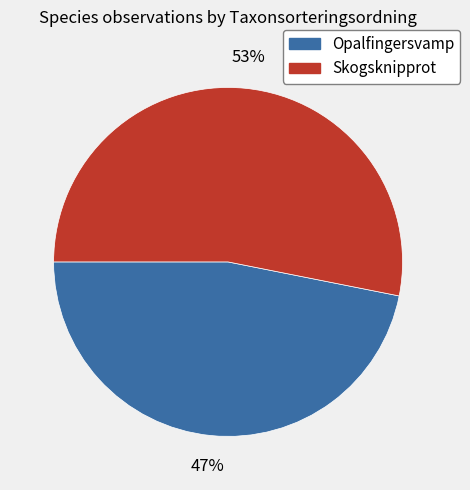

Rank the categories by value from highest to lowest.

Skogsknipprot, Opalfingersvamp